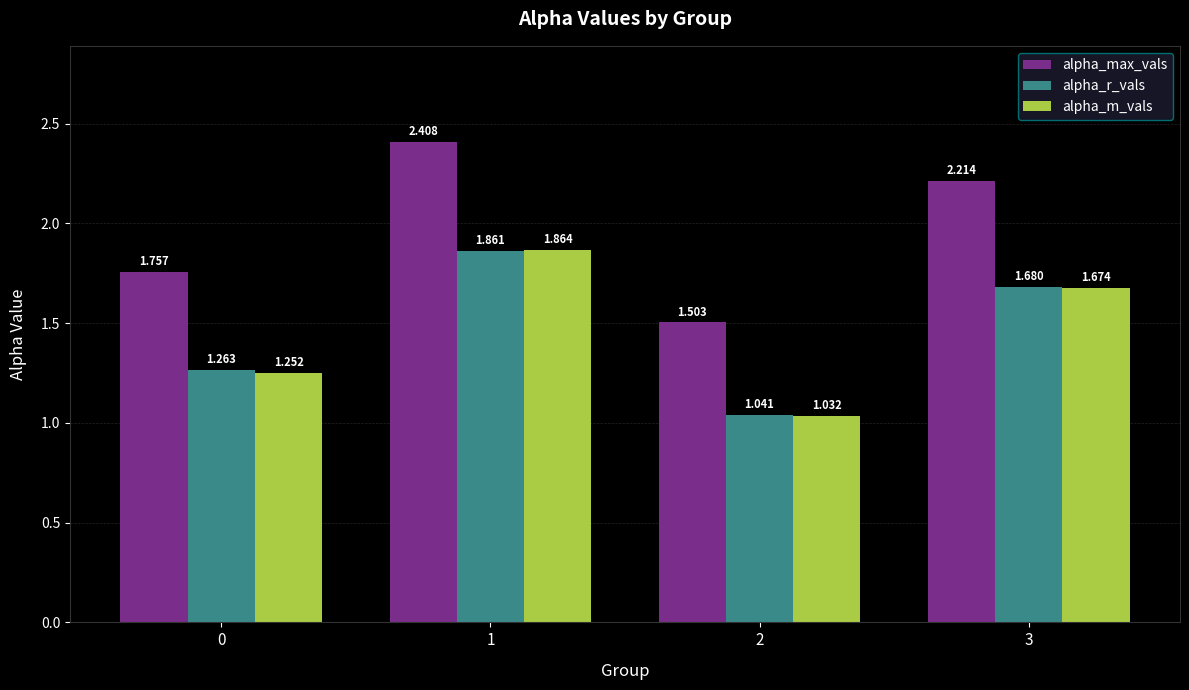

At which category is the sum across all series the highest?

1